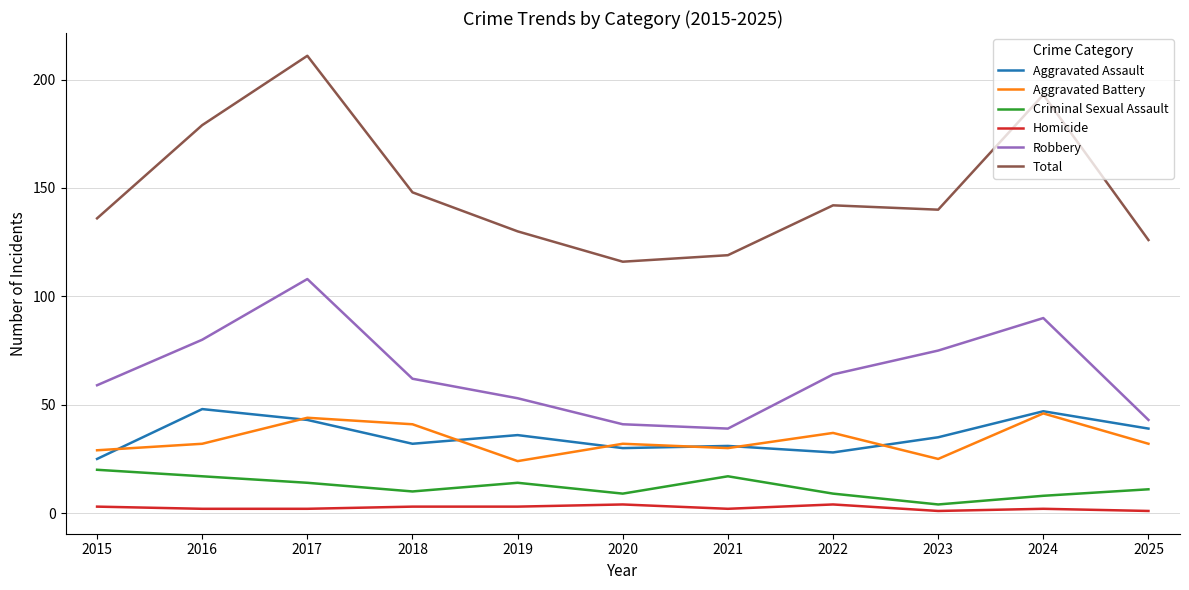

True or false: Homicide and Robbery cross at least once.

False